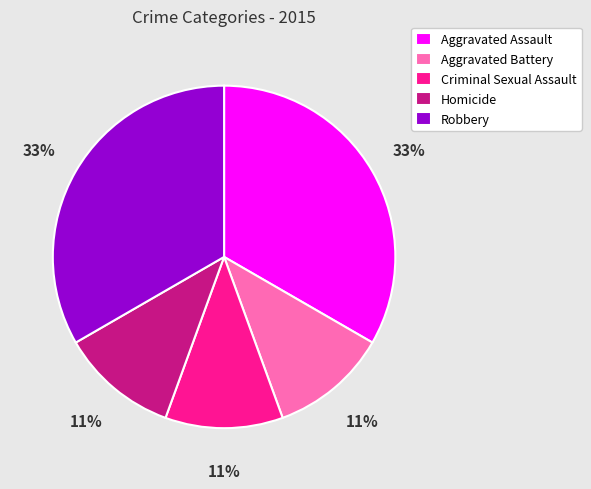

To the nearest percent, what is the difference between the largest and smallest slice percentages?

22%